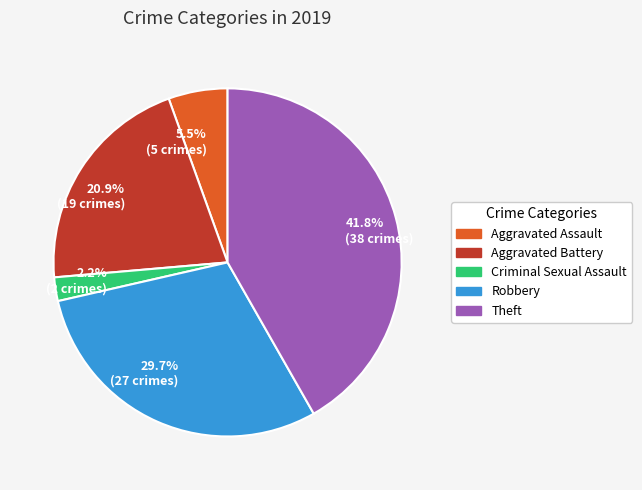

Which slice is the smallest?

2.2% (2 crimes)